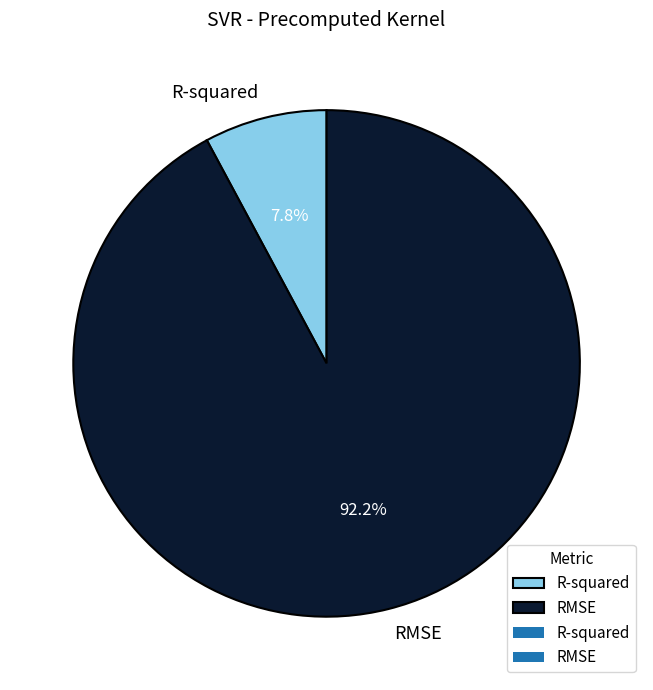

To the nearest percent, what portion does RMSE represent?

92%